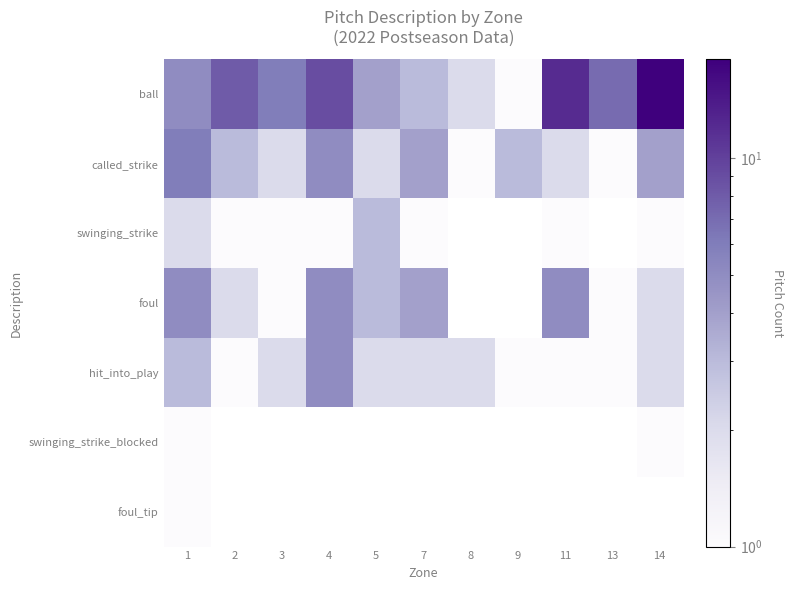

What is the total value across all series at 3?

12